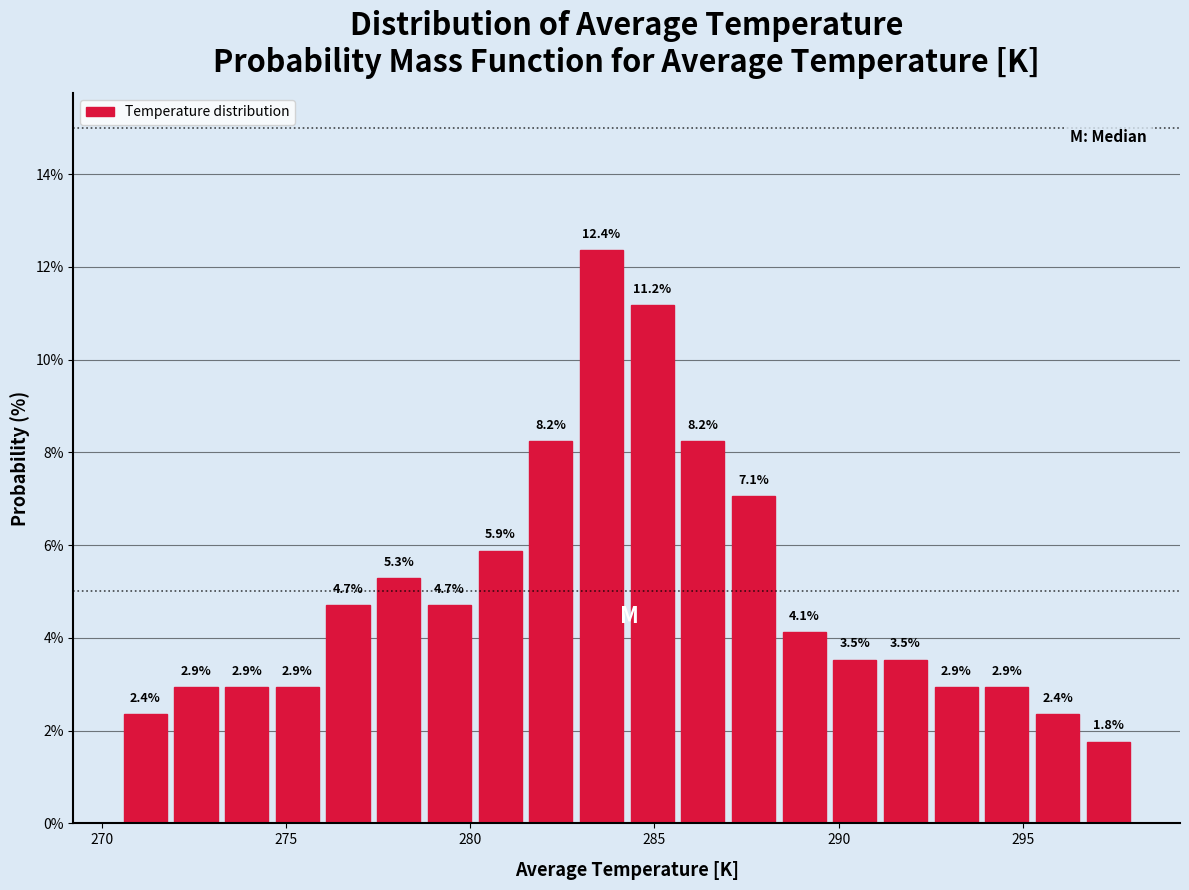

Around what value on the x-axis is the tallest bar? Give the approximate position of its centre, as read against the axis.

283.5